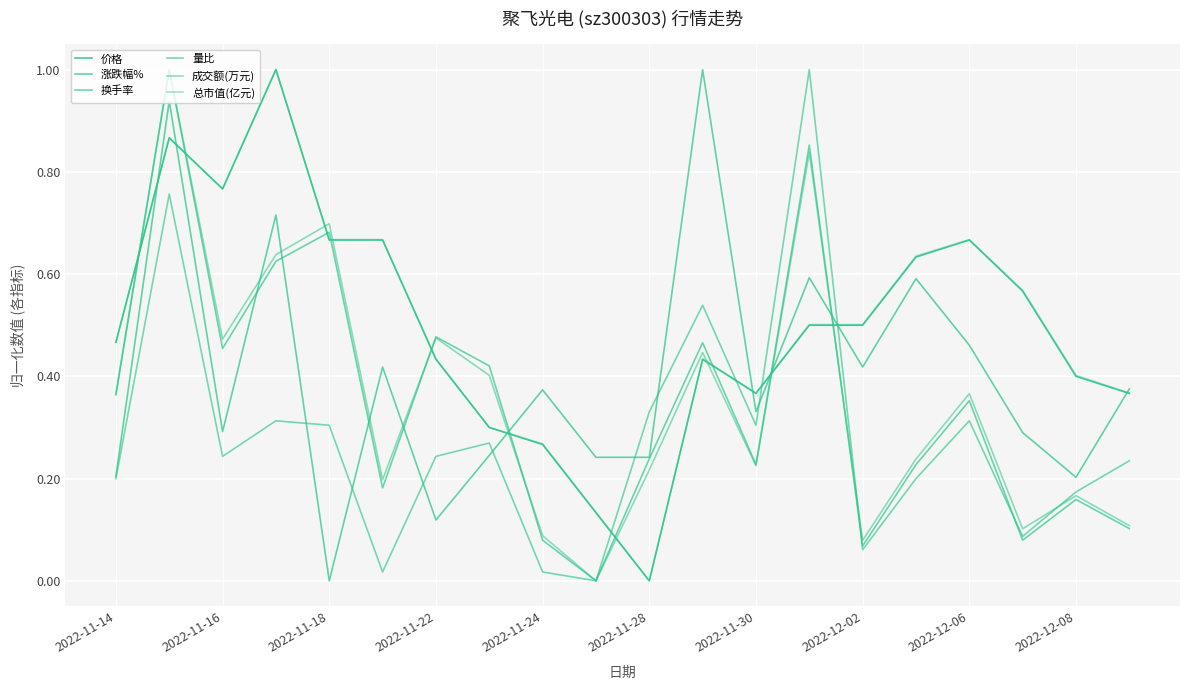

How many values in 成交额(万元) are above zero?

19